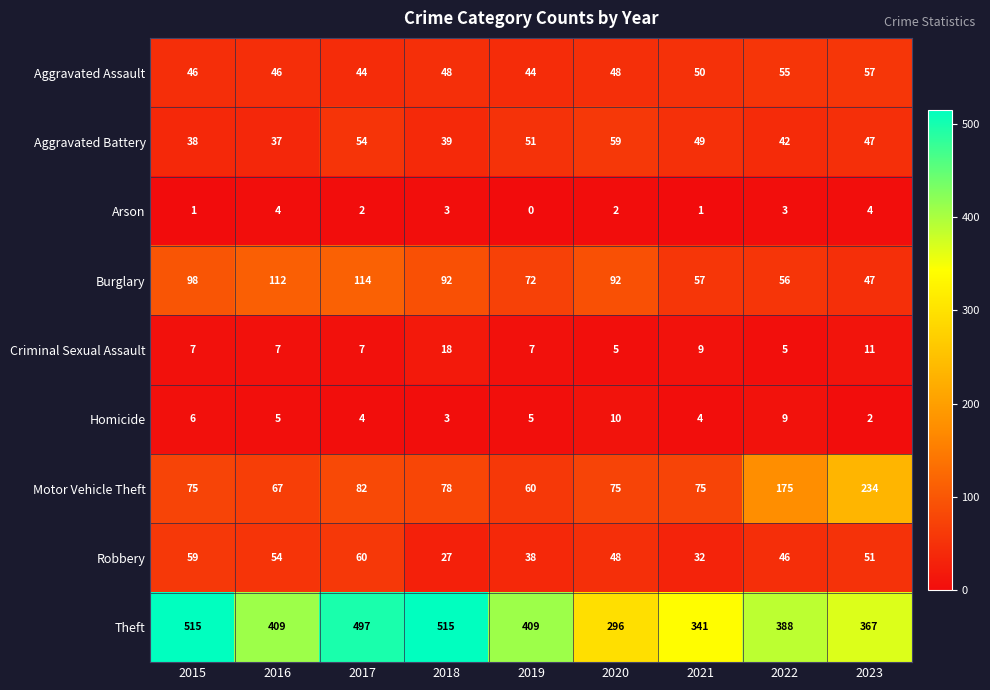

What is the approximate value of Burglary at 2019, to the nearest 10?

70